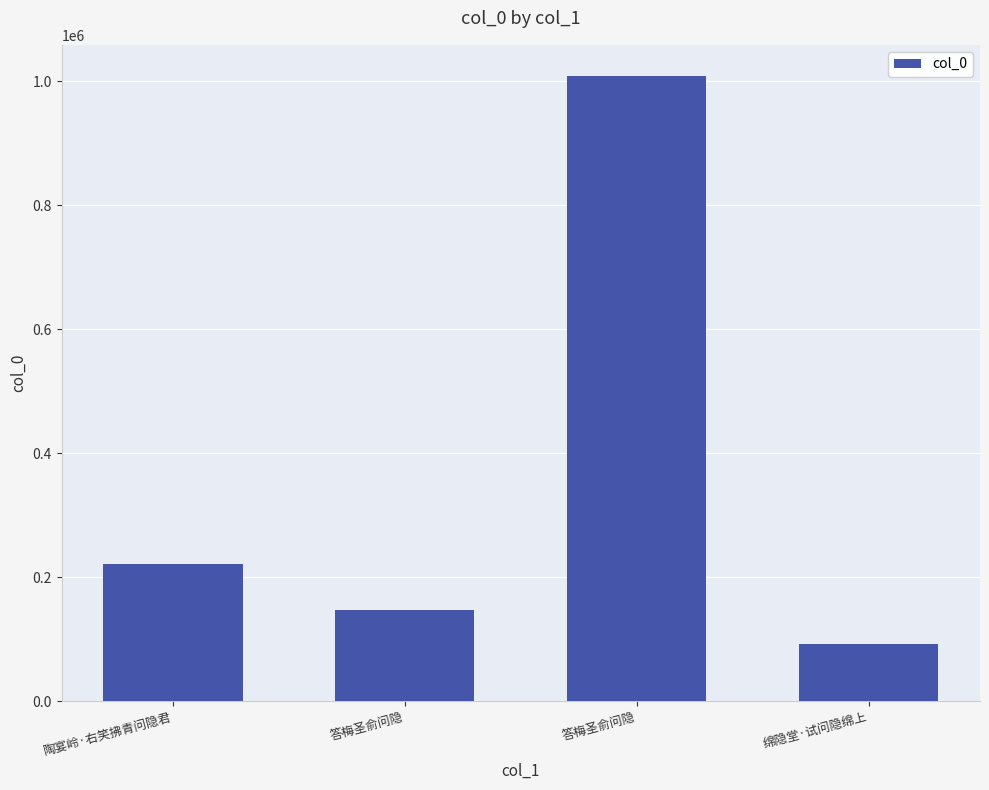

Count the number of categories in the chart.

4